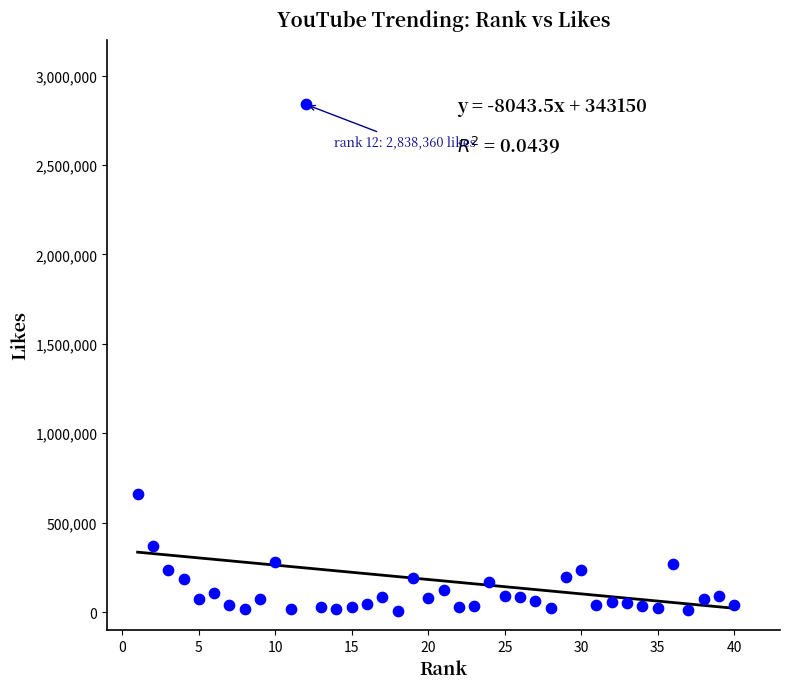

What Y value in the scatter plot is closest to 1420968?

657767